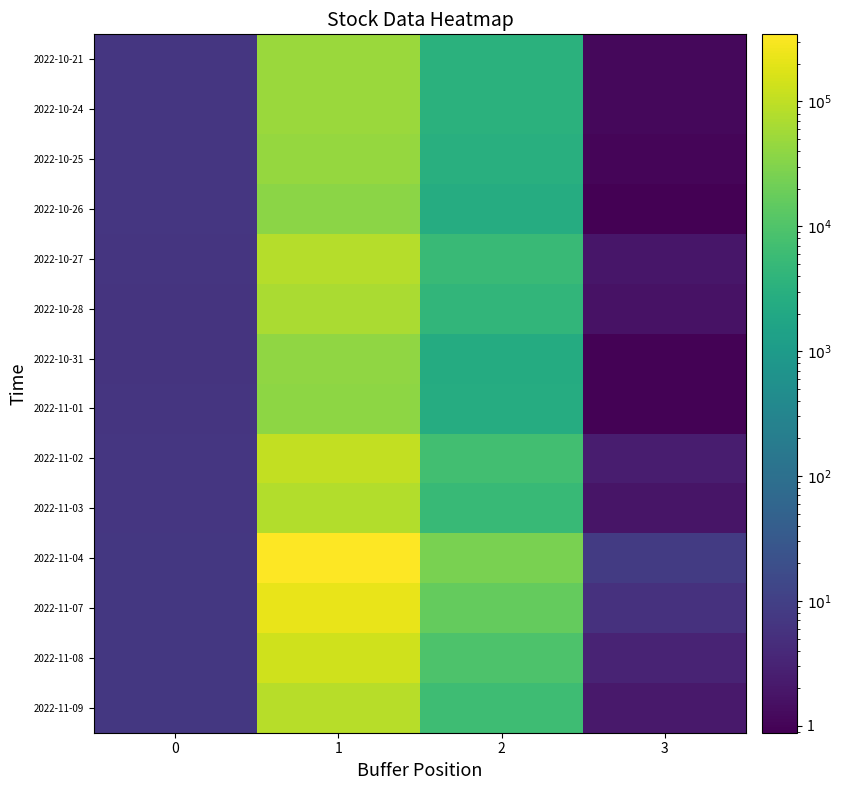

Which category has the highest value across all series?

1